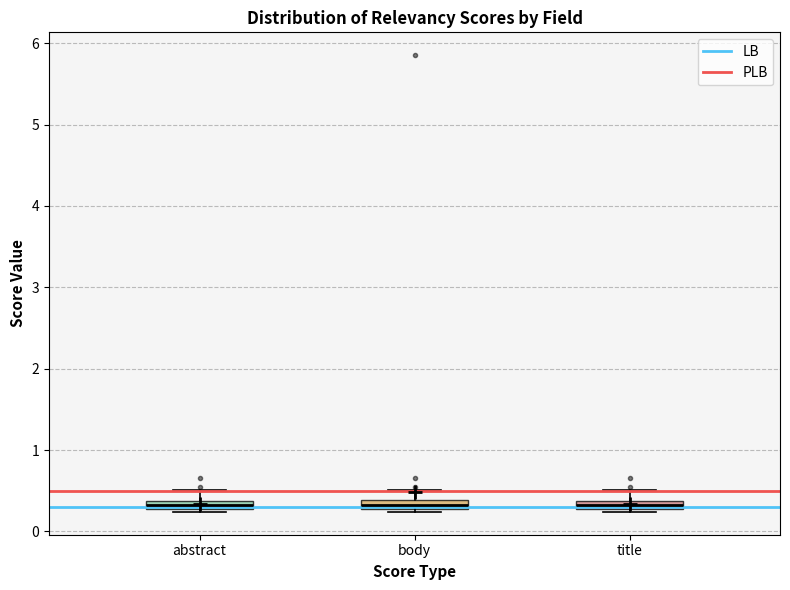

Where does the upper whisker of the box for title end on the y-axis? The values are not printed on the chart, so give them approximately, as read against the axis.

0.5